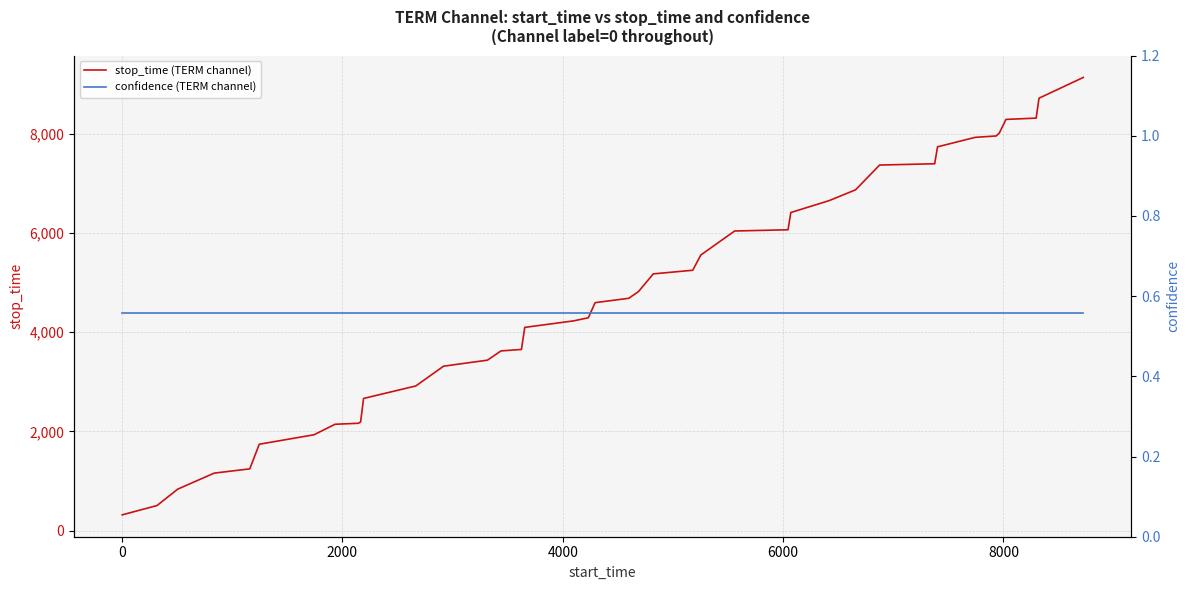

What is the maximum value for stop_time (TERM channel)?

9143